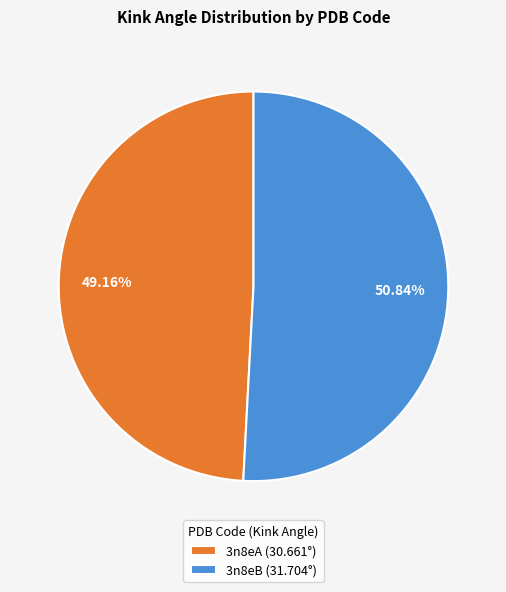

How many segments does this pie chart have?

2